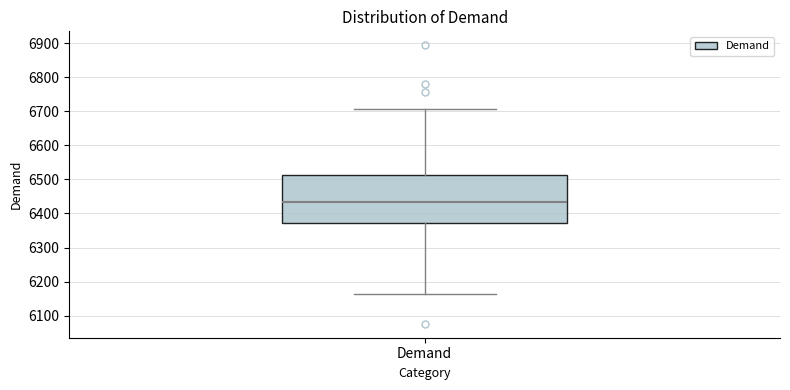

Read this box plot against the y-axis: the position of the median line, the range covered by the box, and the ends of both whiskers. The values are not printed on the chart, so give them approximately, as read against the axis.

median 6430, box 6370 to 6510, whiskers 6160 to 6710